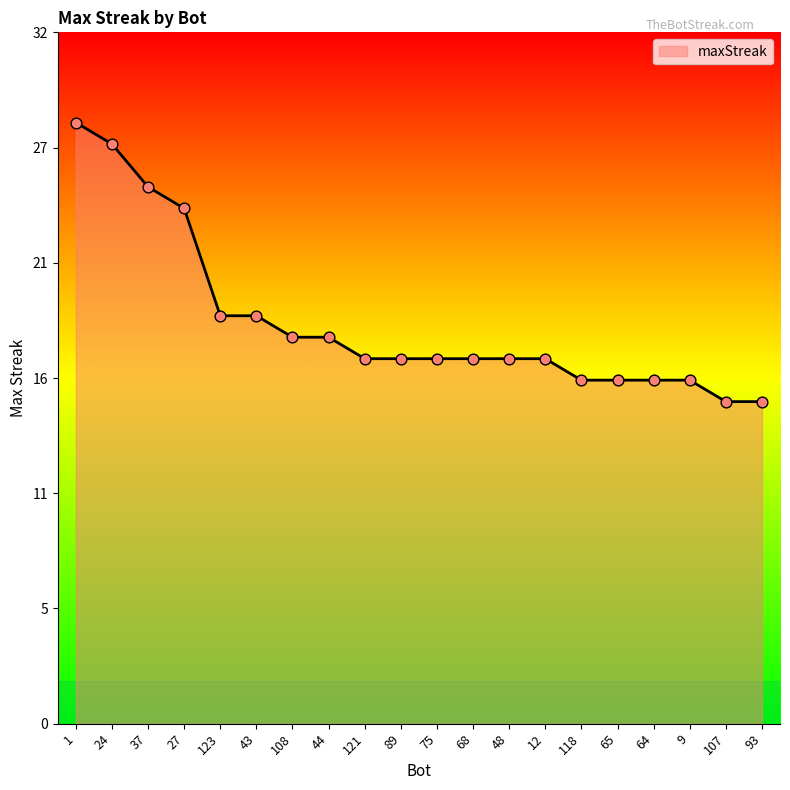

What is the change in value from 43 to 118?

-3